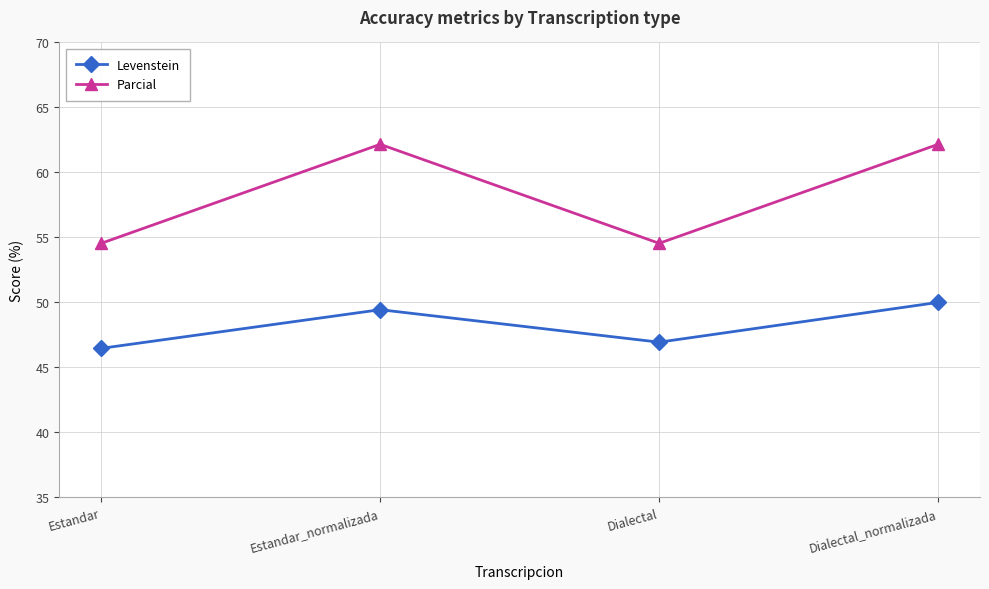

What is the value of the Levenstein point at the 4th from the left?

50.0